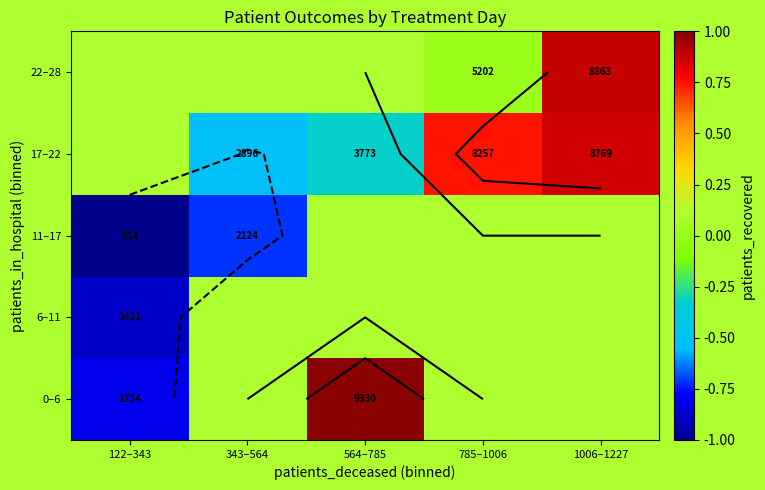

Rank the categories by 11–17 value from highest to lowest.

343–564, 564–785, 785–1006, 1006–1227, 122–343